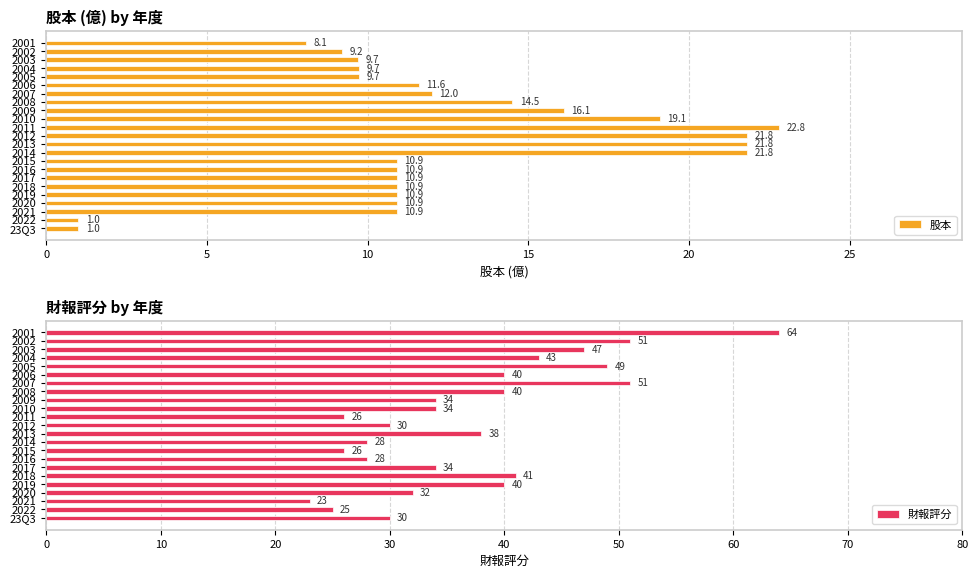

How many data points in 股本 are above 10?

16